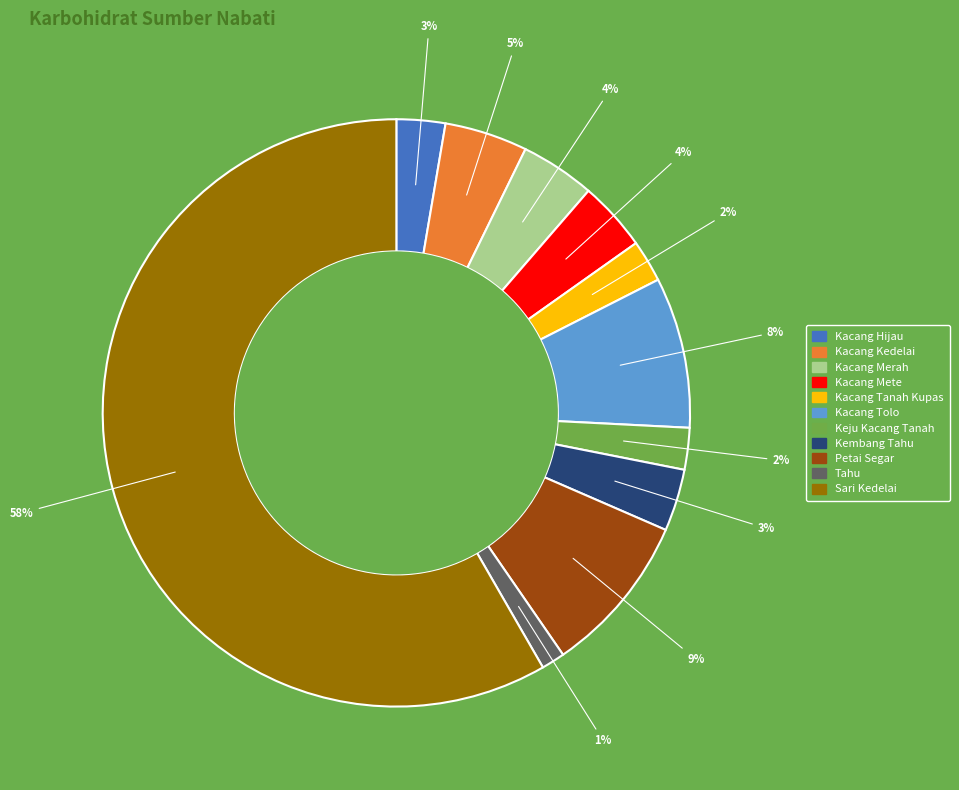

Which has a higher value, Petai Segar or Keju Kacang Tanah?

Petai Segar